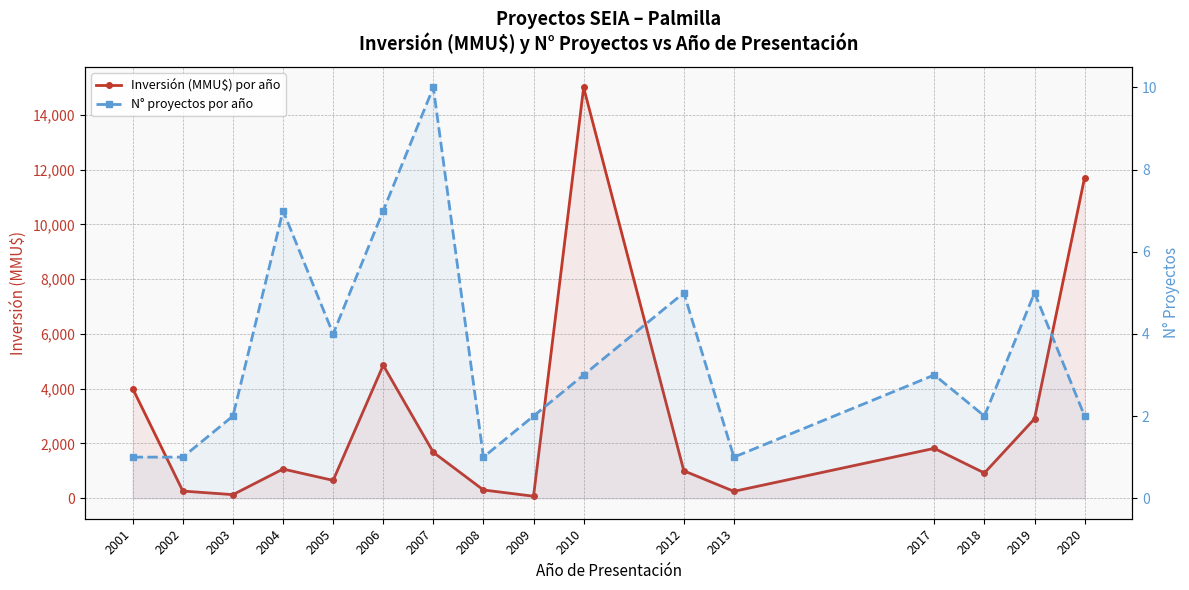

What is the minimum value for Inversión (MMU$) por año?

72